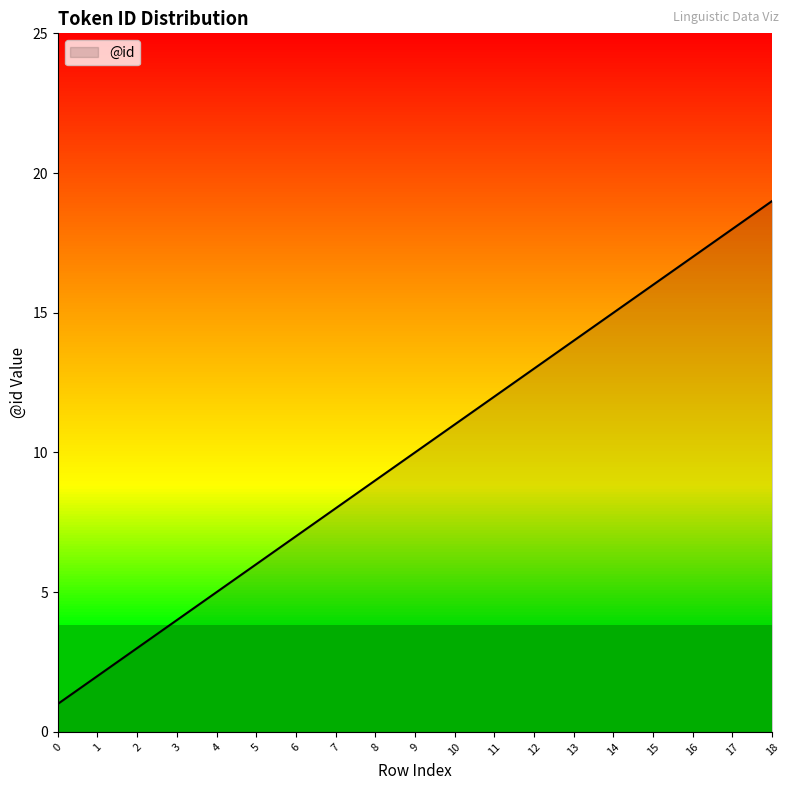

What is the change in value from 8 to 17?

+9